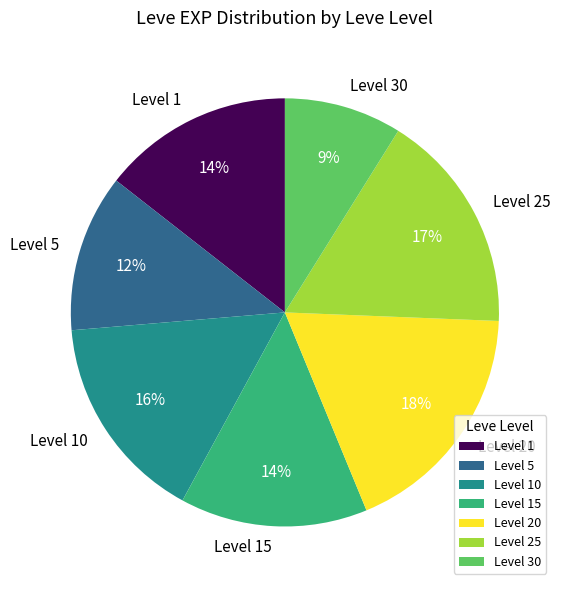

To the nearest percent, what portion does Level 1 represent?

14%